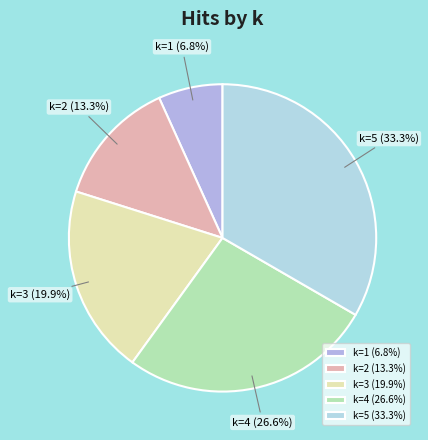

Between k=5 and k=4, which is larger?

k=5